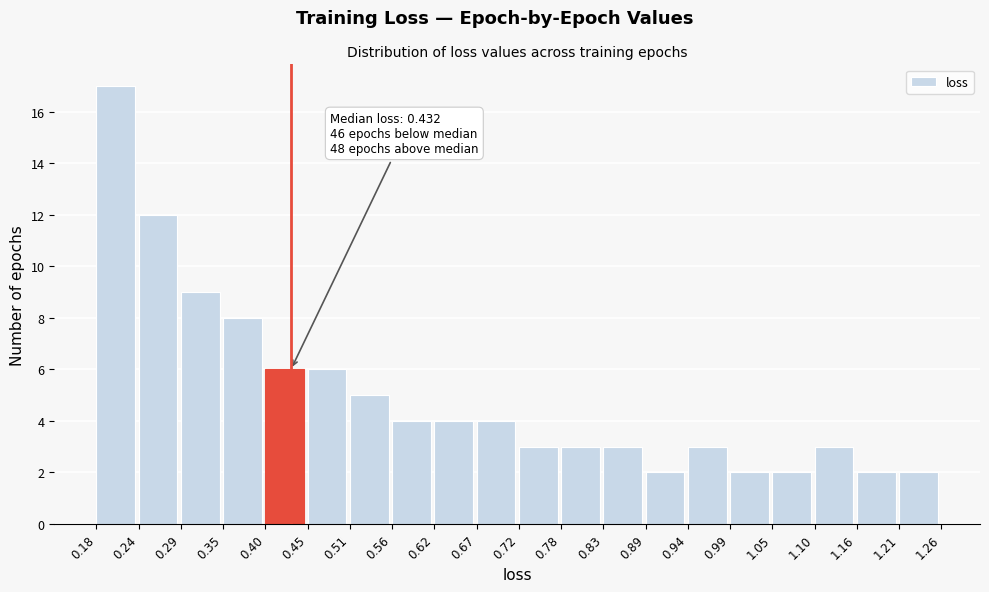

Over which range of the x-axis is the bar tallest?

0.18 to 0.24